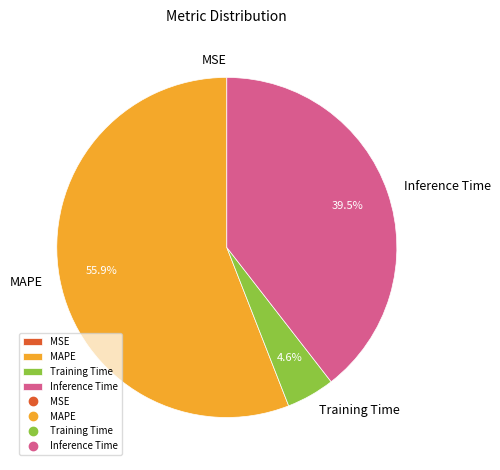

What is the largest slice in the pie chart?

MAPE